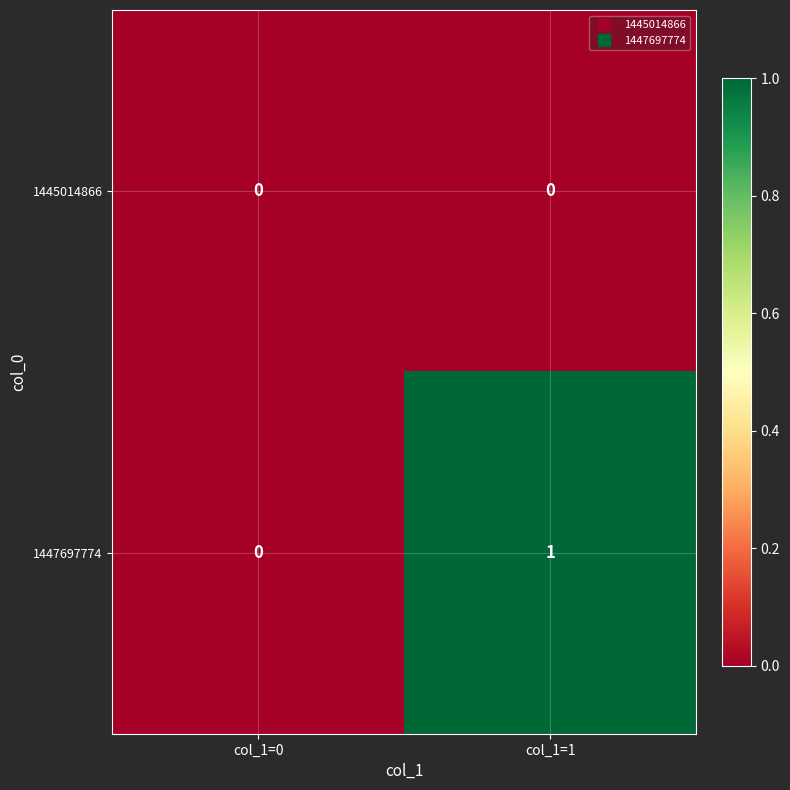

Which series has the largest total across all categories?

1447697774